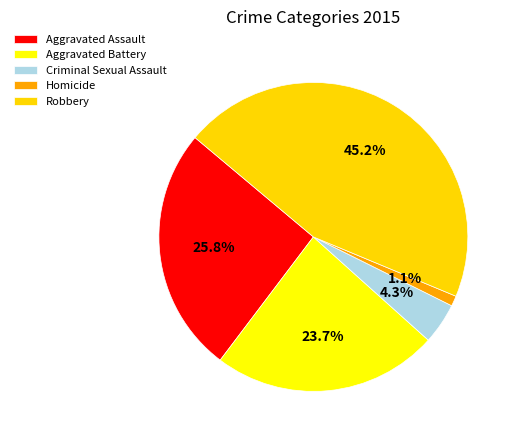

To the nearest percent, what is the difference between the Homicide and Aggravated Battery slice percentages?

23%